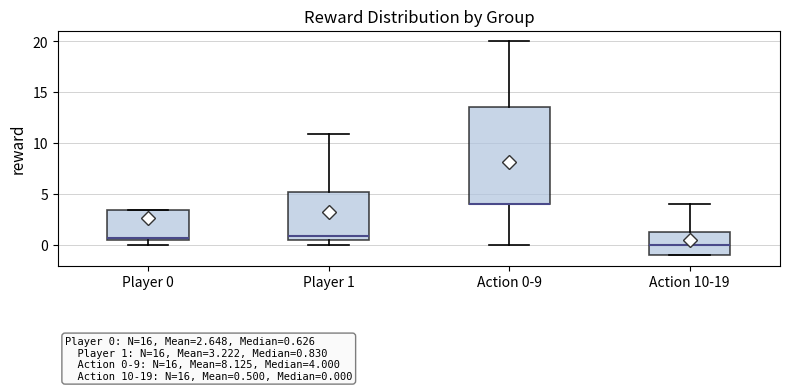

Which box is the tallest, from its lower edge to its upper edge?

Action 0-9